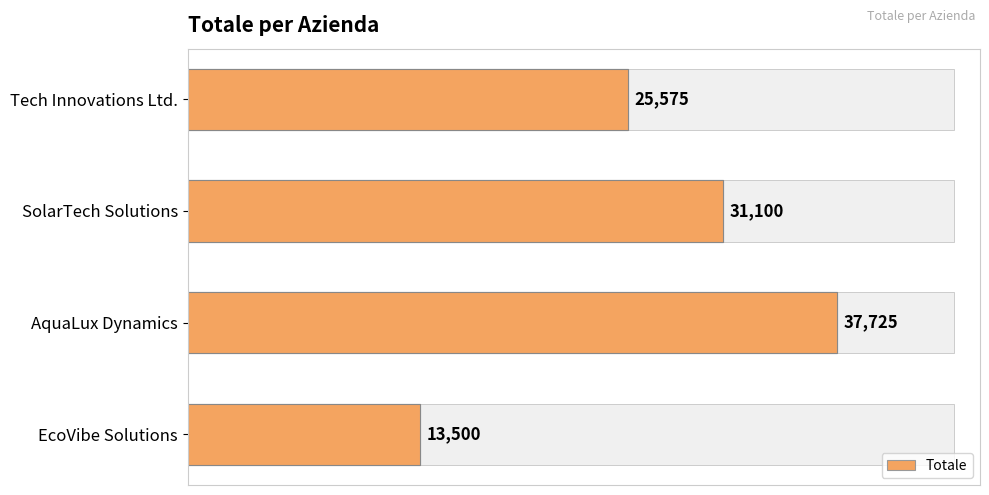

What is the average value?

26975